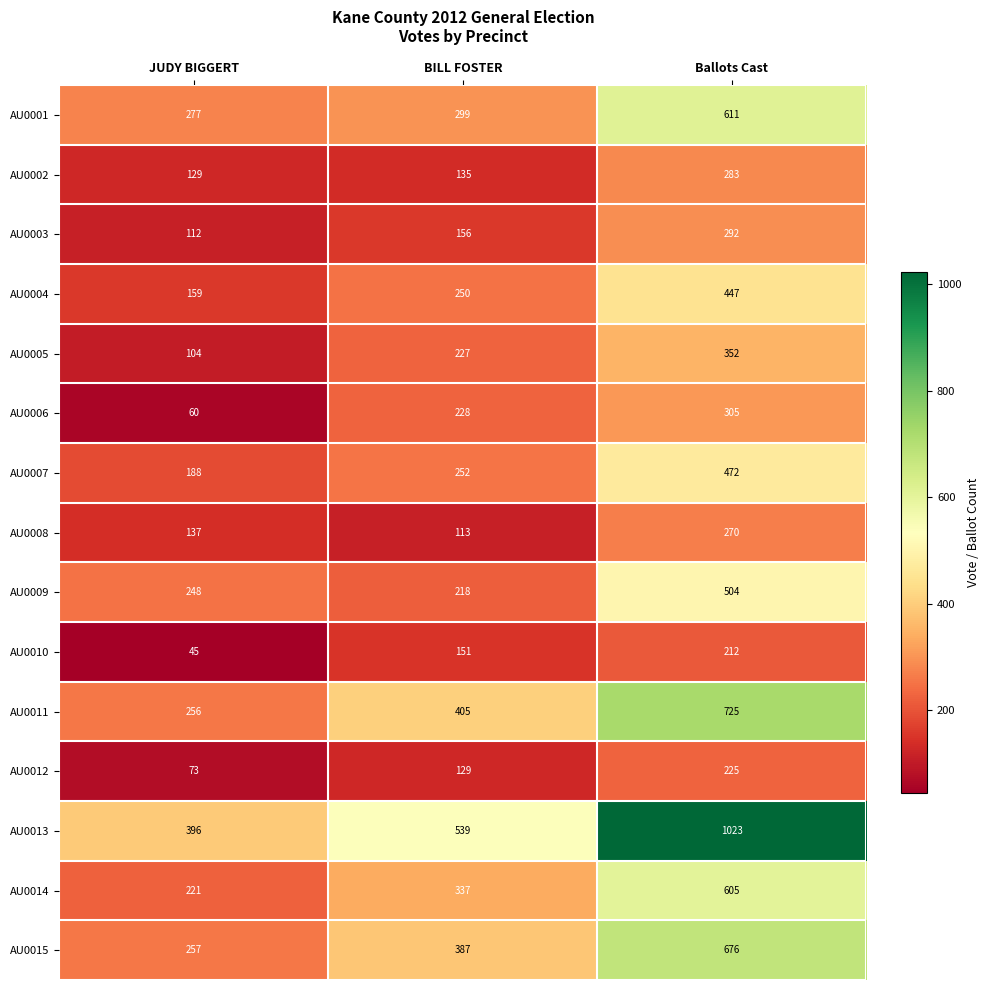

How many distinct data groups are displayed?

15